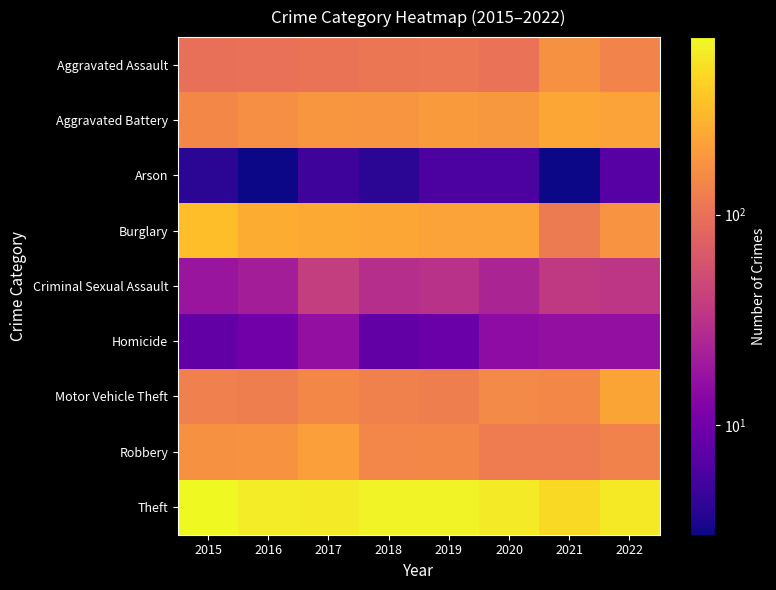

At 2018, list the series in order from smallest to largest.

Arson, Homicide, Criminal Sexual Assault, Aggravated Assault, Motor Vehicle Theft, Robbery, Aggravated Battery, Burglary, Theft